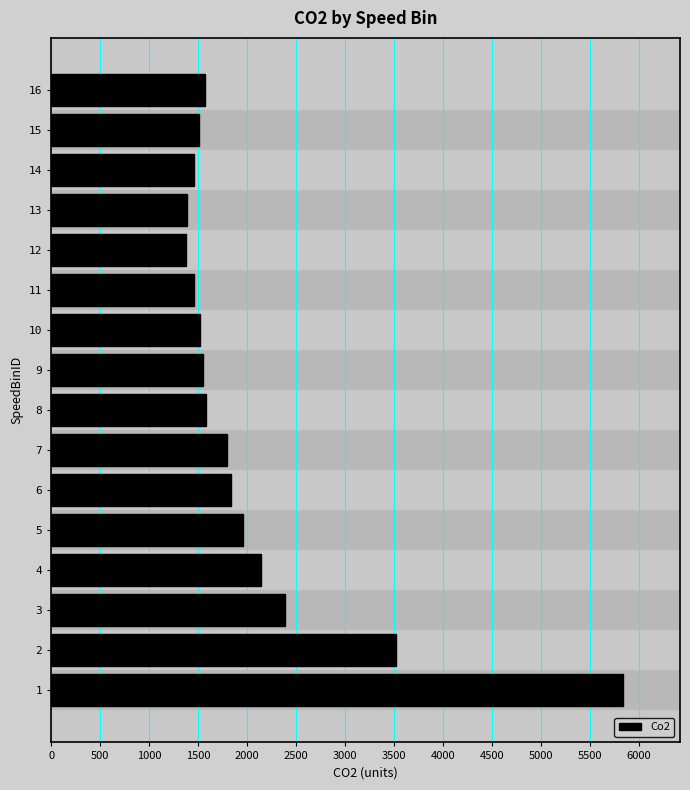

What is the minimum value shown in the chart?

1380.0